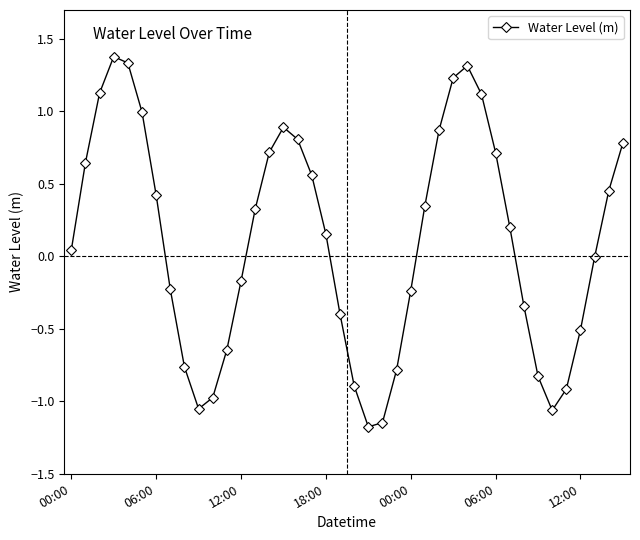

What is the maximum value shown in the chart?

1.4